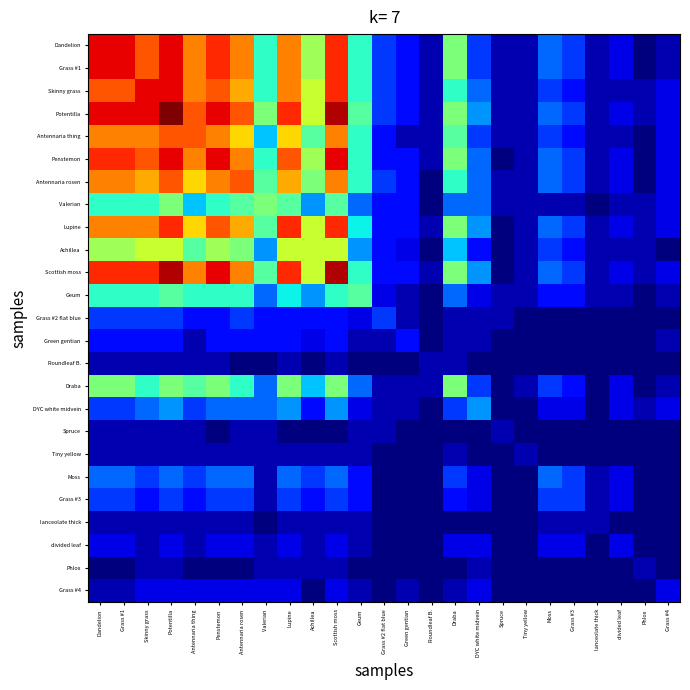

At Grass #3, list the series in order from largest to smallest.

Dandelion, Grass #1, Potentilla, Penstemon, Antennaria rosen, Lupine, Scottish moss, Moss, Grass #3, Skinny grass, Antennaria thing, Achillea, Geum, Draba, DYC white midvein, divided leaf, Valerian, lanceolate thick, Grass #2 flat blue, Green gentian, Roundleaf B., Spruce, Tiny yellow, Phlox, Grass #4